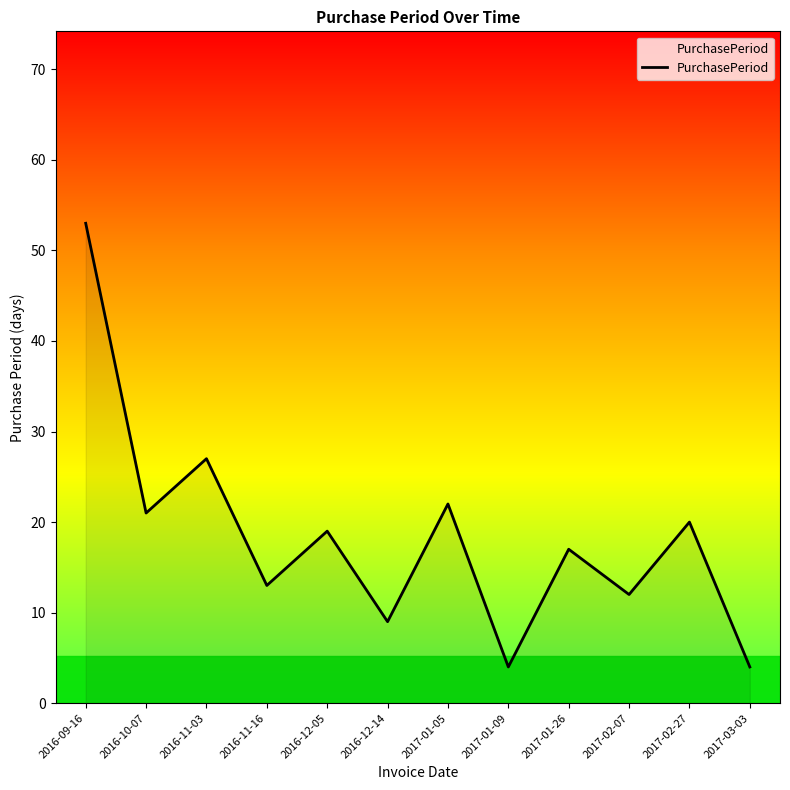

Where does the data first go above 19?

2016-09-16